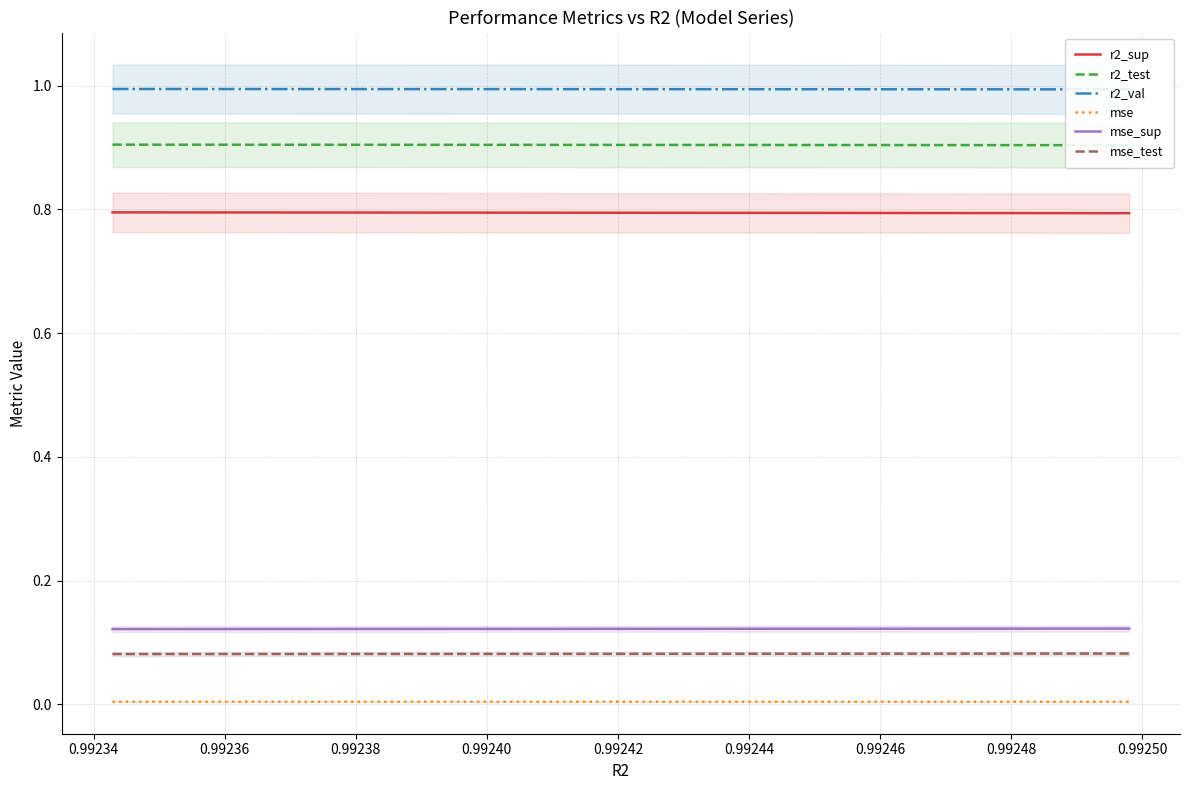

What is the highest value of the r2_sup series?

0.8